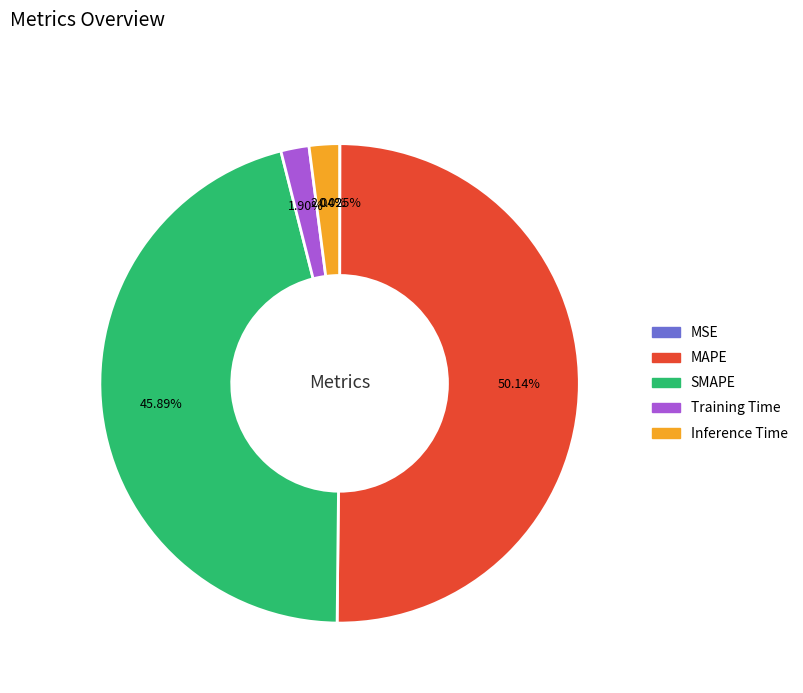

Which category has the biggest portion of the pie?

MAPE